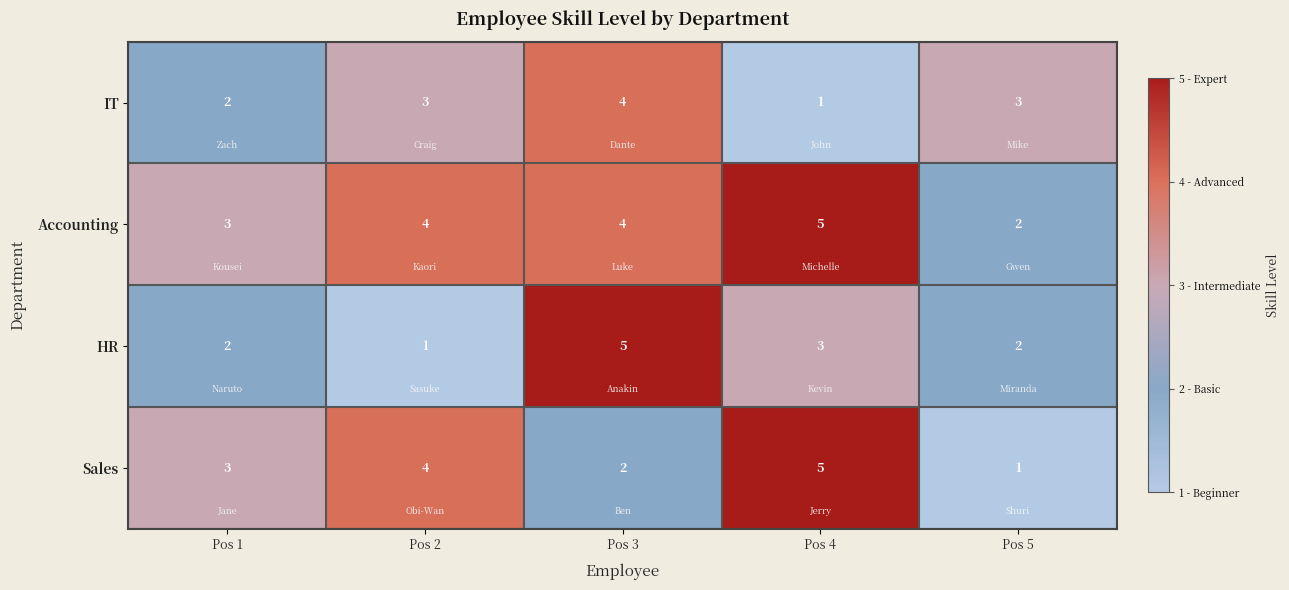

Which category has the lowest value in the HR series?

Pos 2